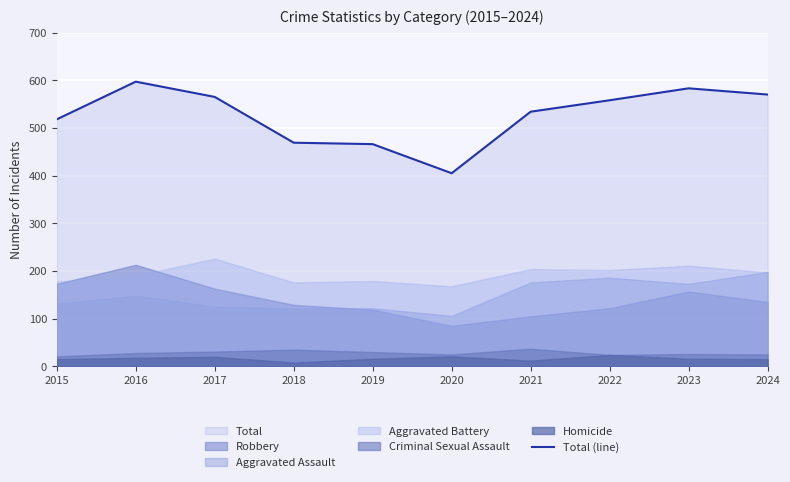

What is the smallest value displayed?

405